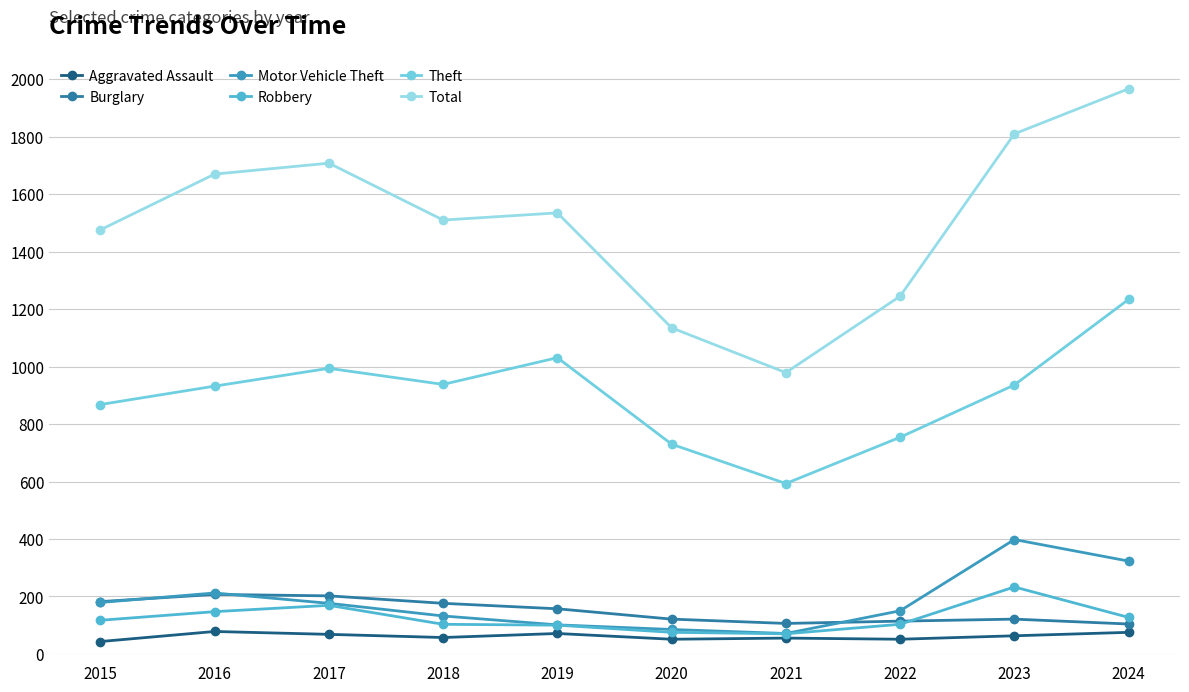

The value of Robbery at 2016 is 147. True or false?

True